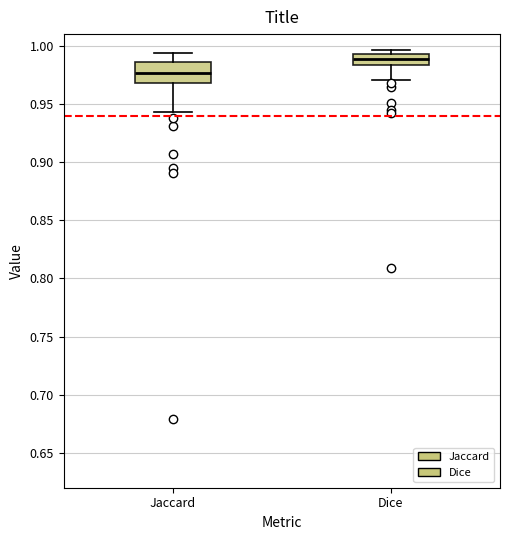

Which box has the highest median line?

Dice